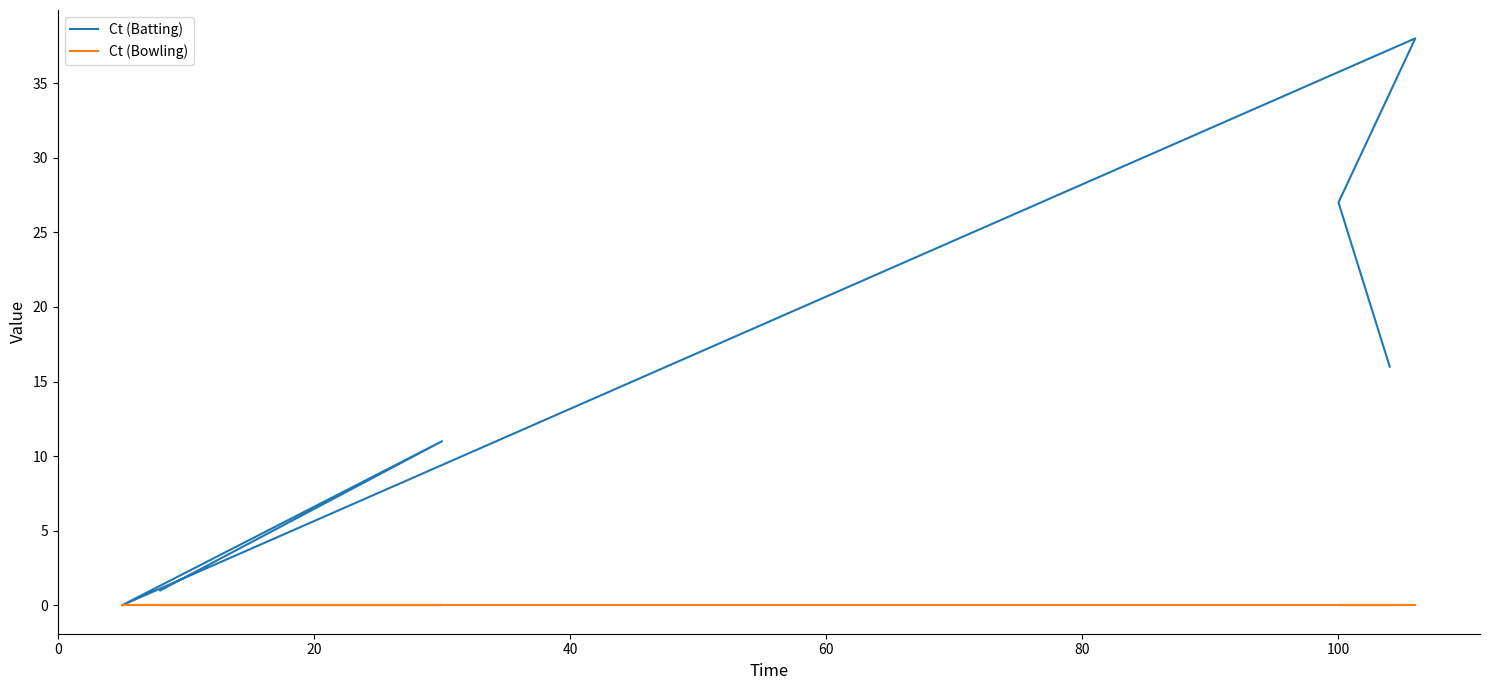

True or false: Ct (Batting) and Ct (Bowling) intersect in this chart.

False